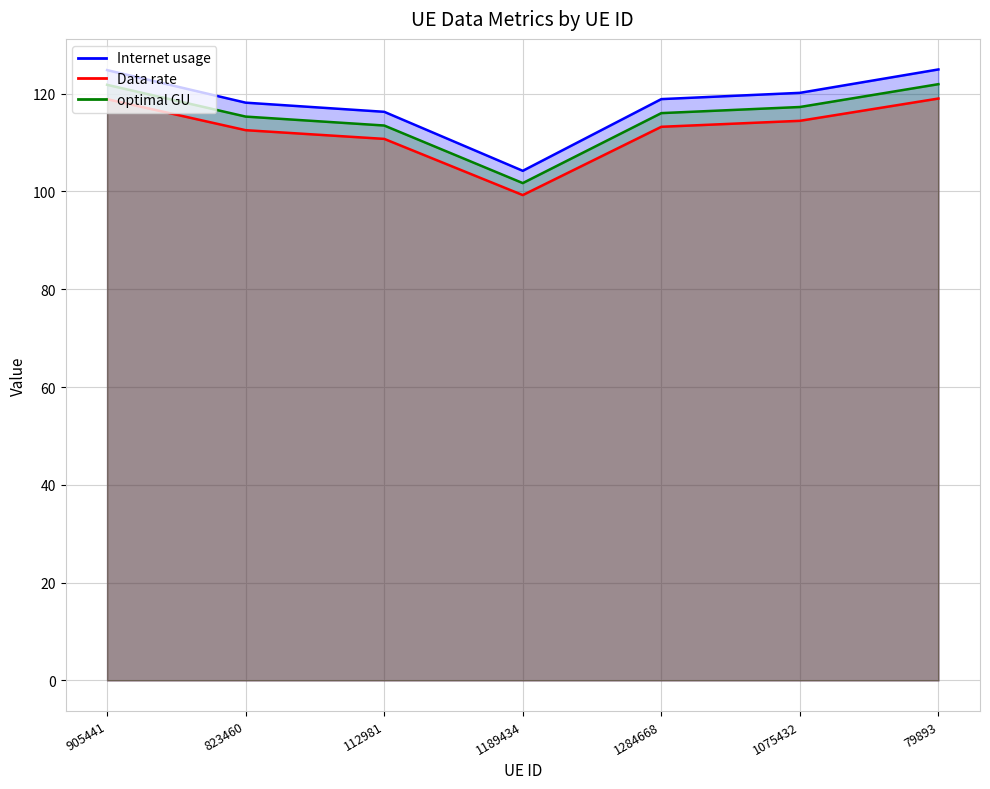

How many interior local valleys does the Data rate series have?

1